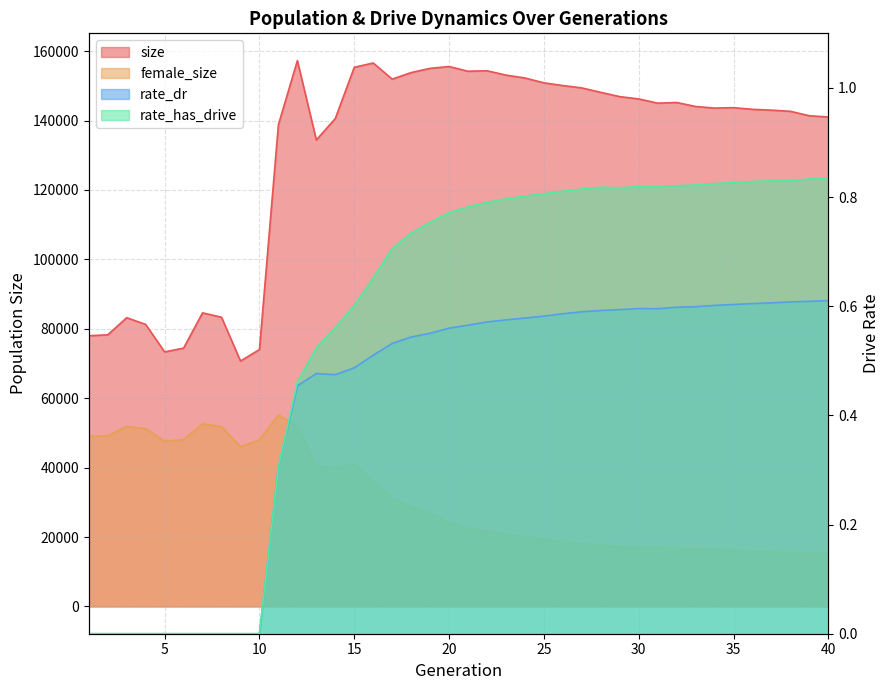

True or false: female_size has a value of 51825.0 at 8.

True